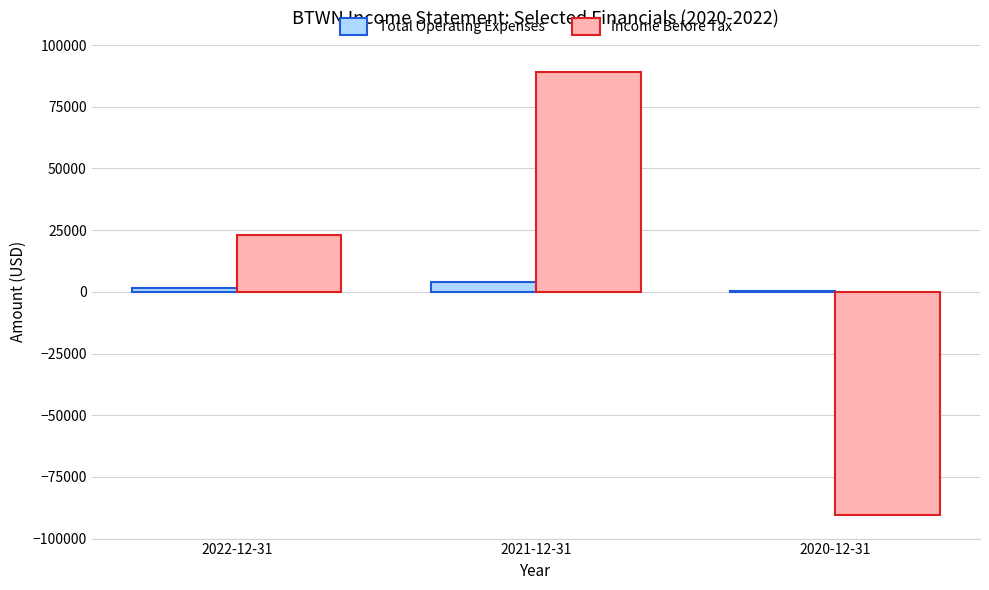

Are the bars grouped side by side (vs. stacked)?

Yes